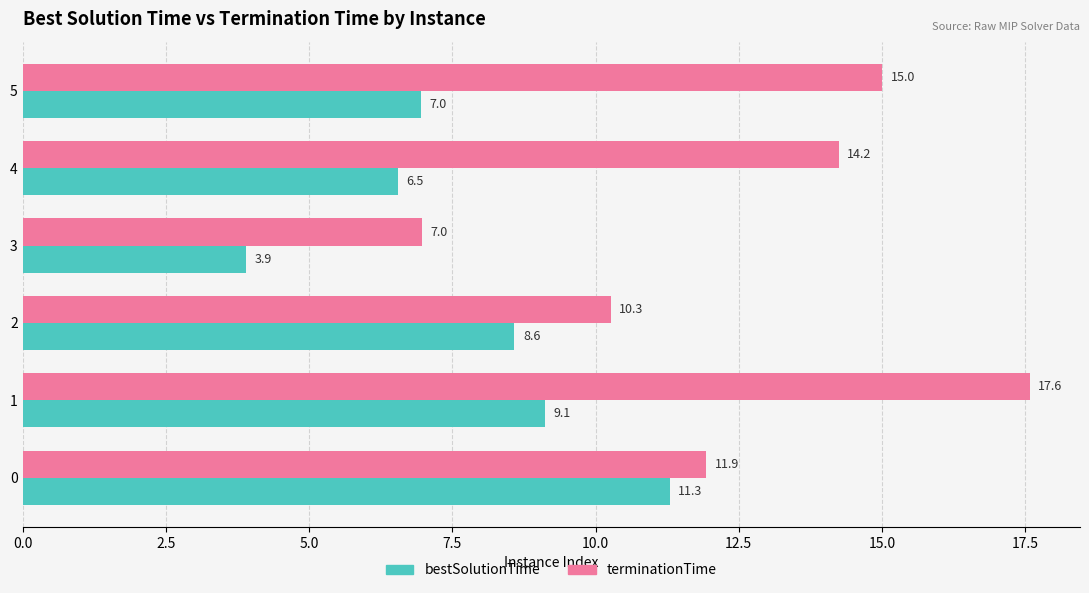

Is it true that bestSolutionTime equals 6.5 at 4?

True